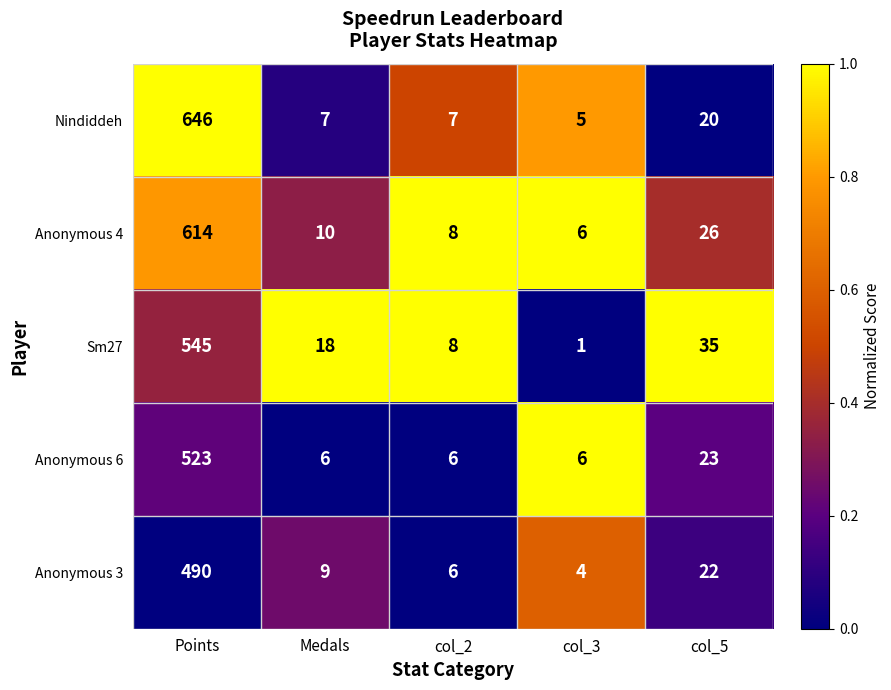

At which category is the sum across all series the highest?

Points